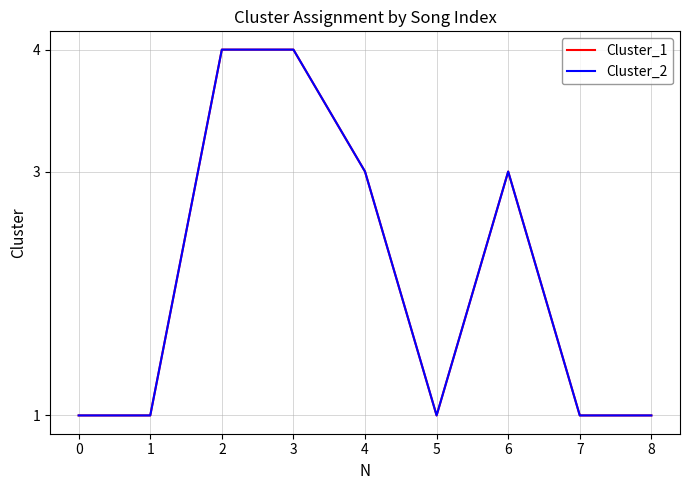

Does the chart display data point markers on the line(s)?

No